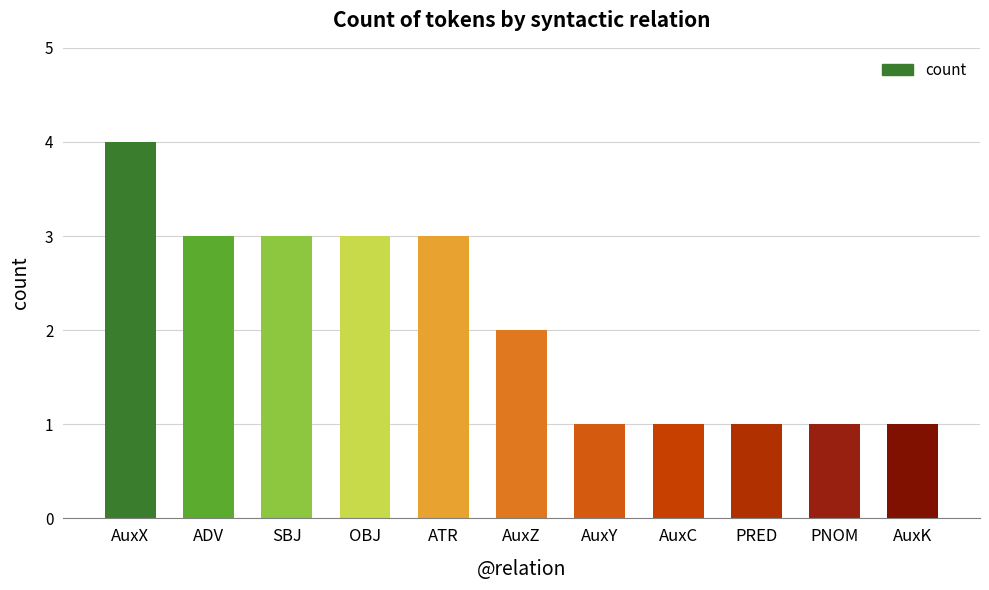

What is the greatest value displayed?

4